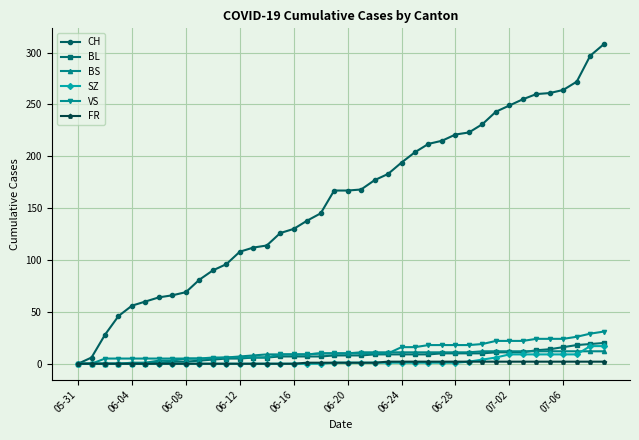

What is the greatest value displayed?

308